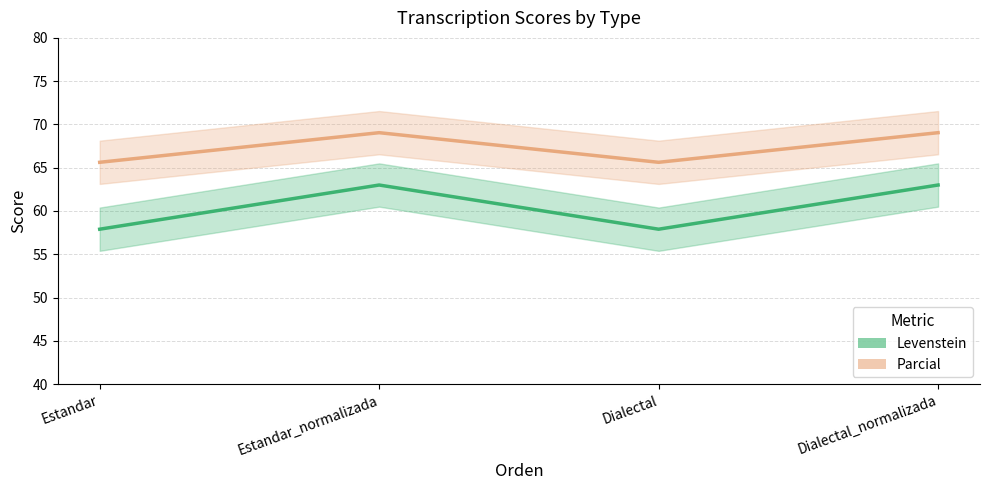

What is the average value of the Parcial series?

67.3